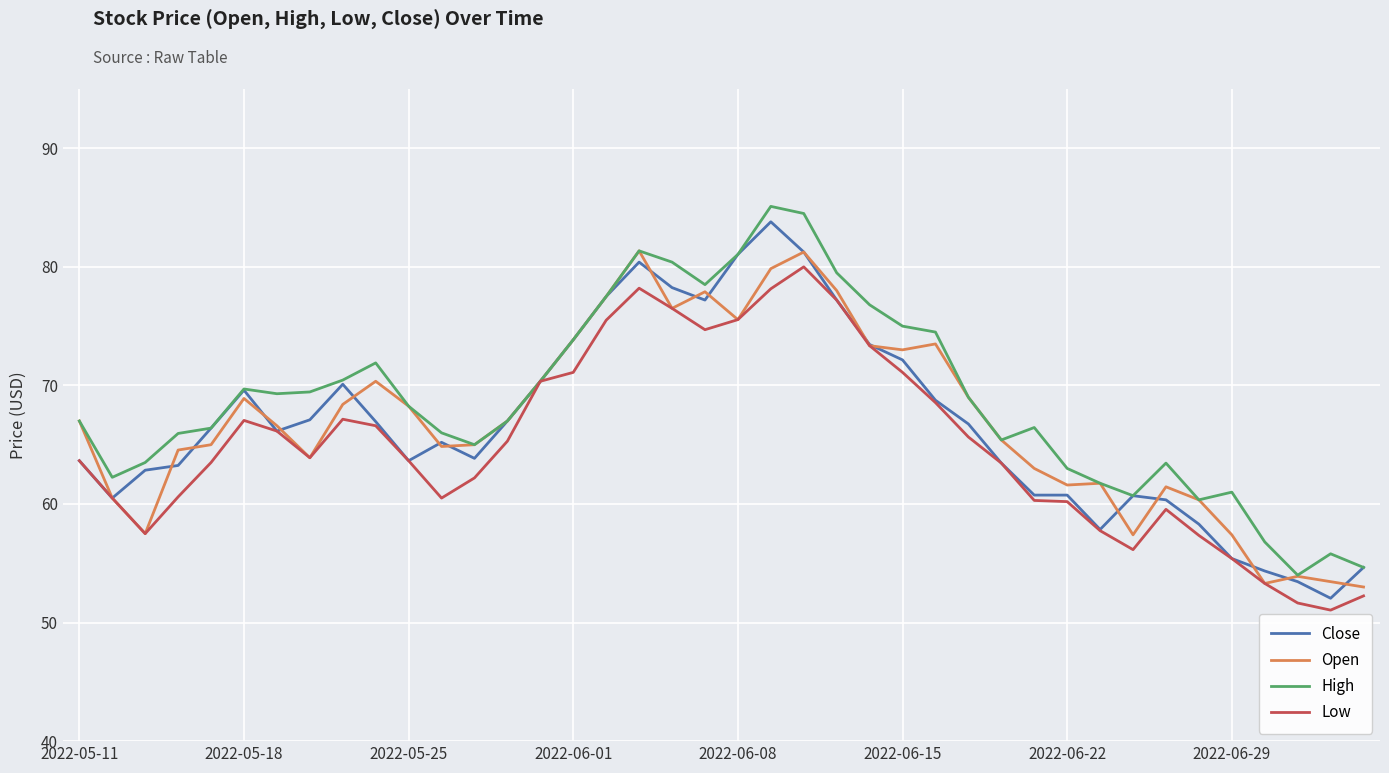

What is the minimum value for High?

54.0